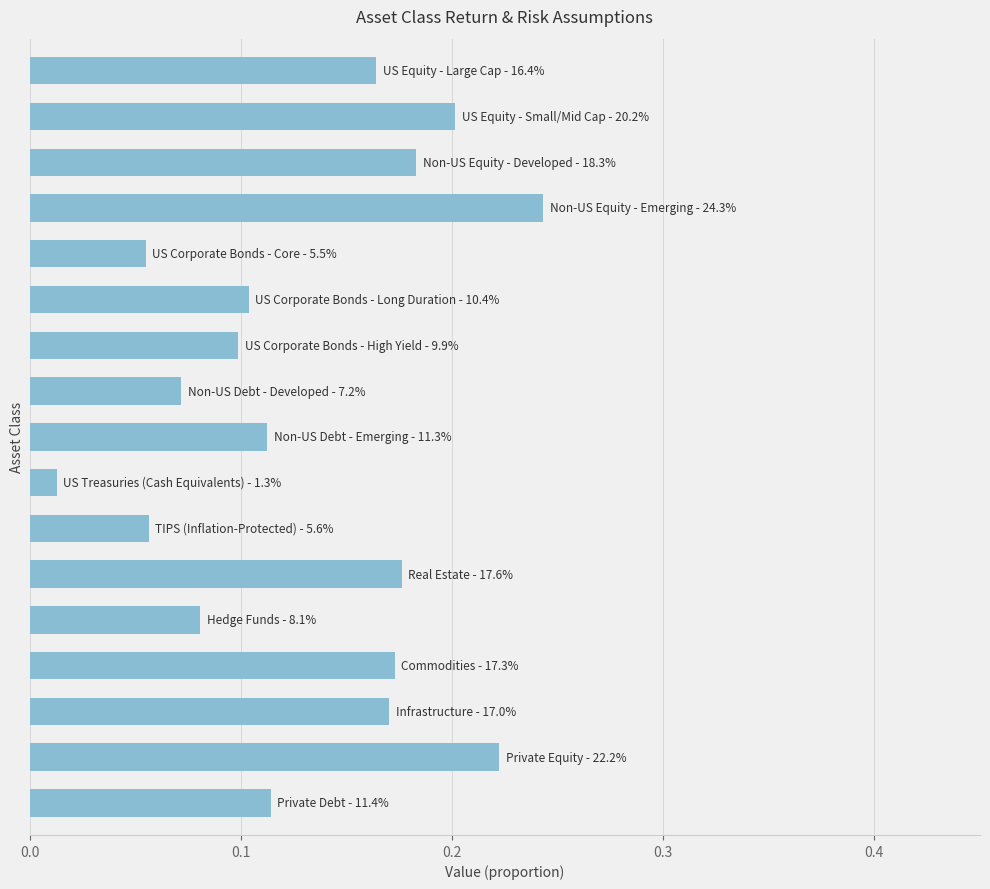

What is the sum of all values?

2.2